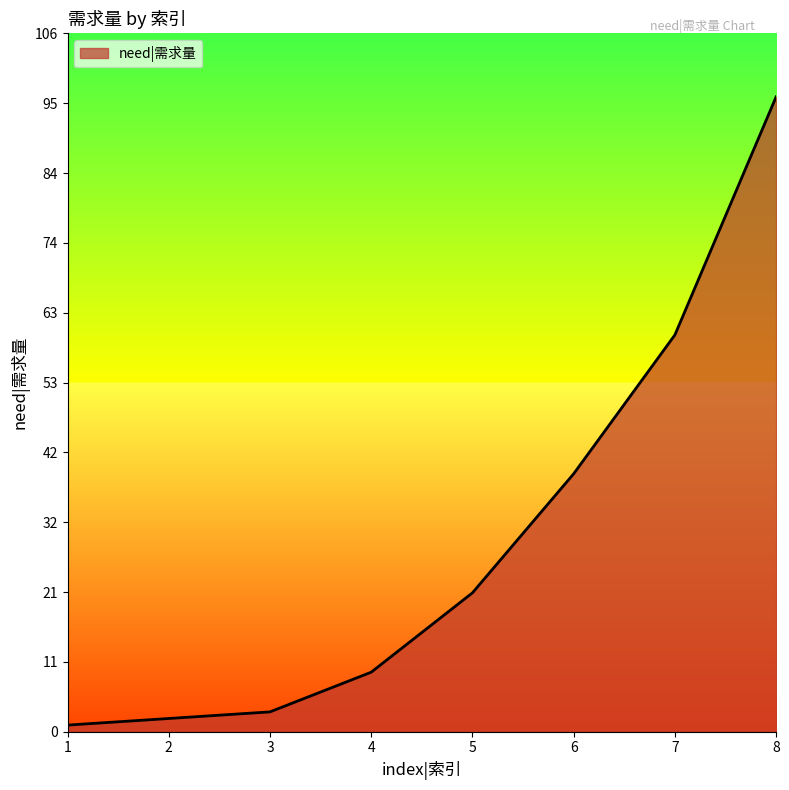

What is the difference between the values at 5 and 2?

19